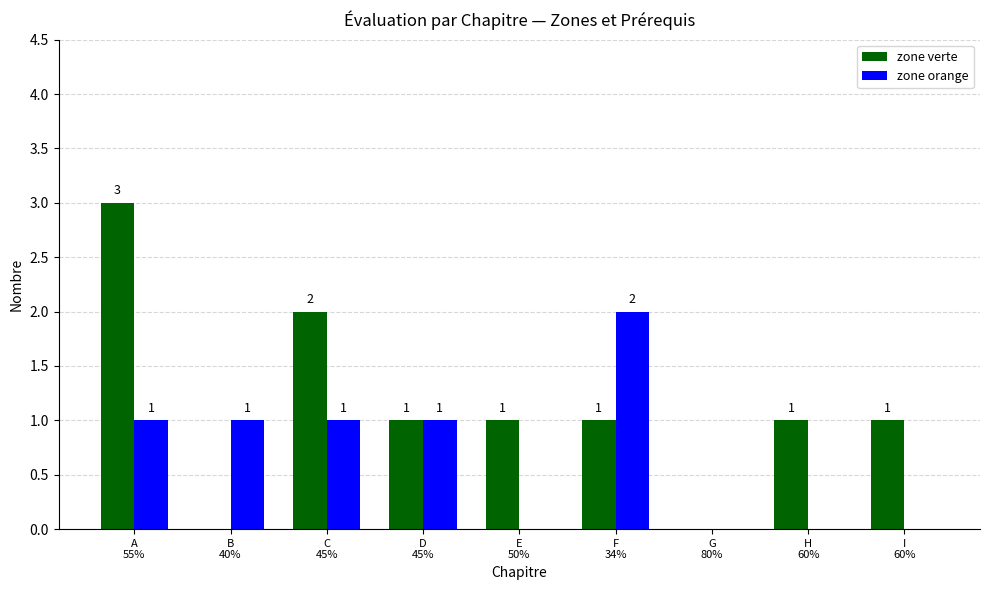

Is the value of zone orange at E
50% greater than the value of zone verte at H
60%?

No